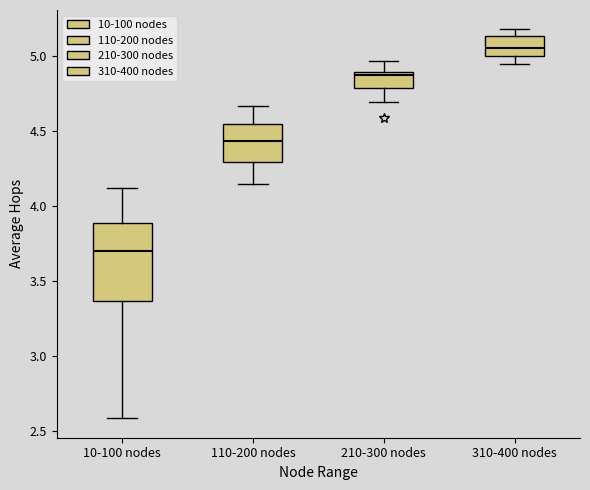

Which box's median line is the highest?

310-400 nodes